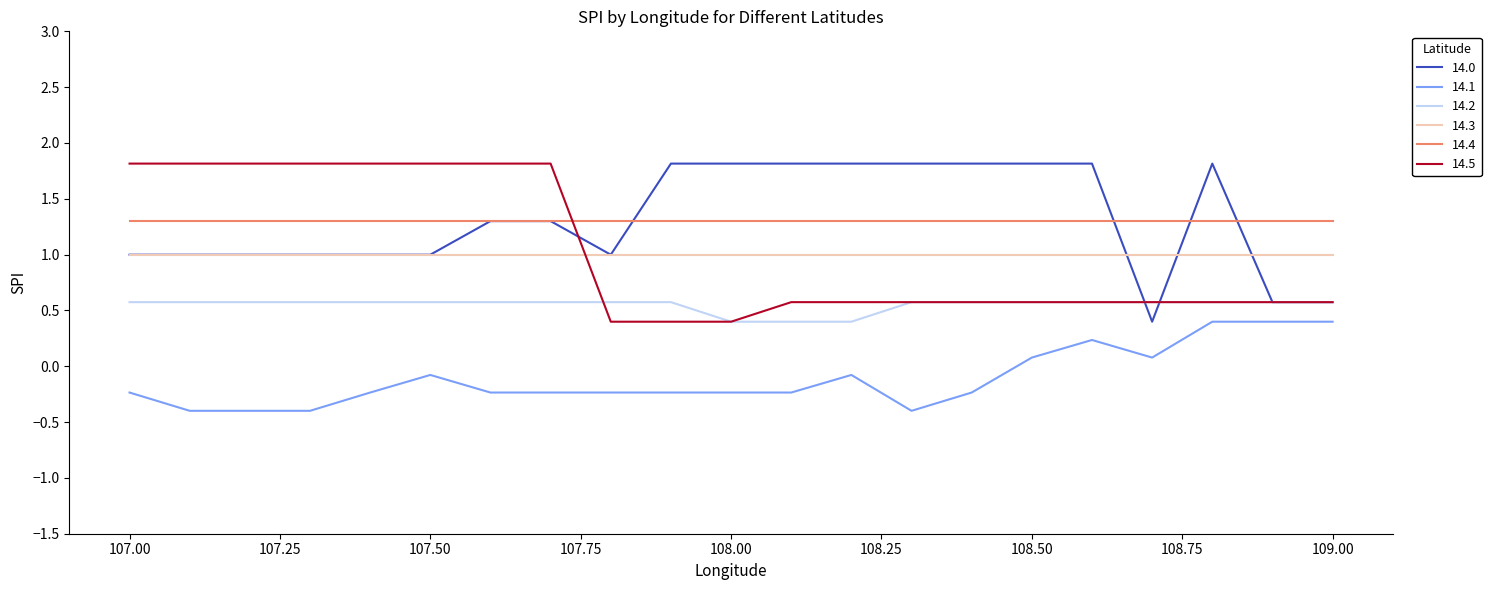

True or false: 14.4 and 14.3 intersect in this chart.

False